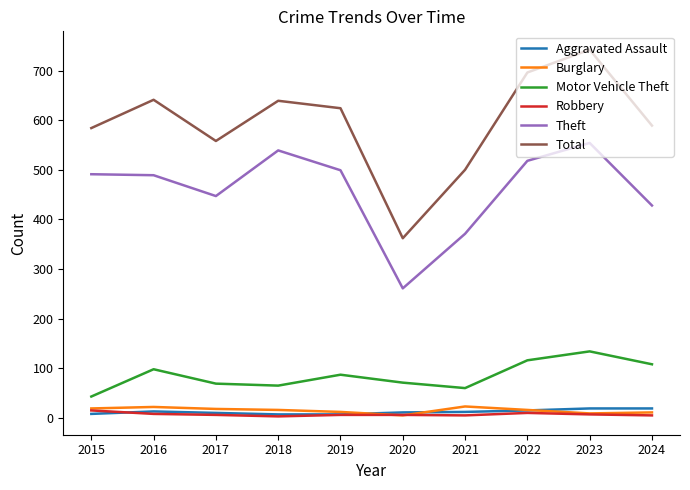

True or false: Theft and Robbery intersect in this chart.

False